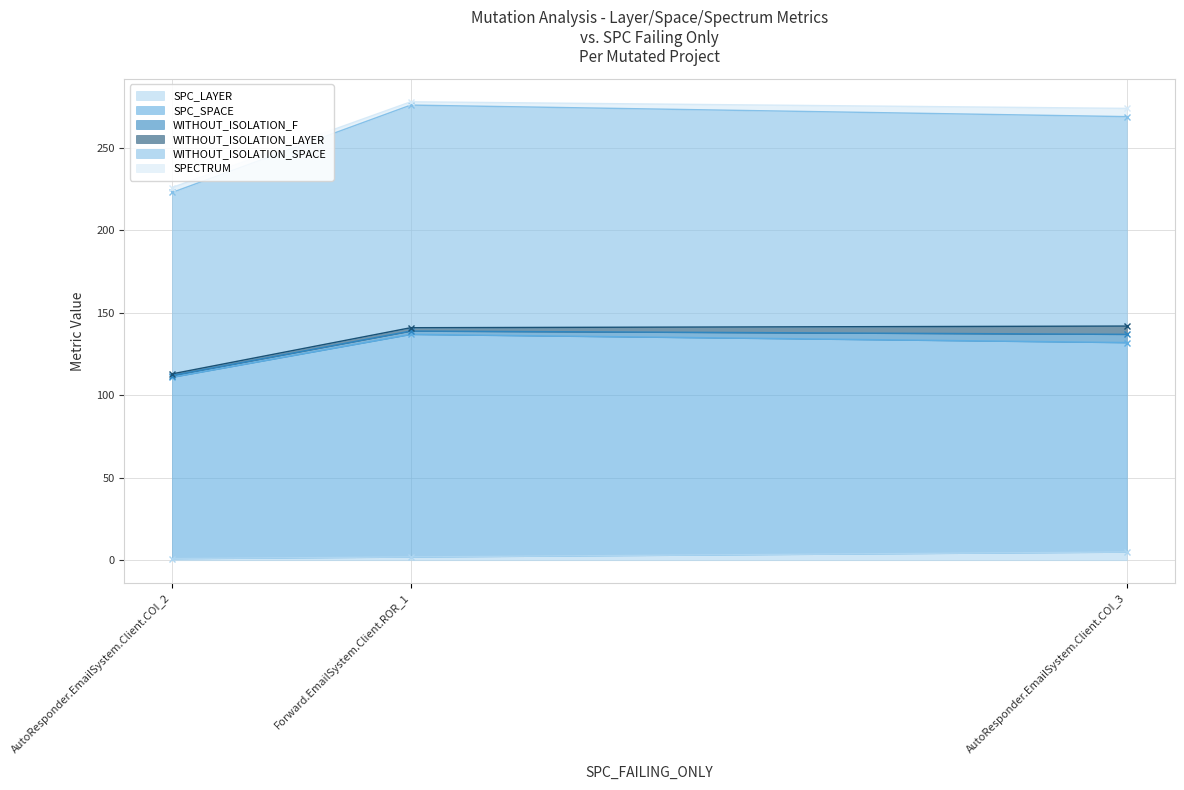

True or false: SPC_LAYER has a value of 86 at AutoResponder.EmailSystem.Client.COI_2.

False